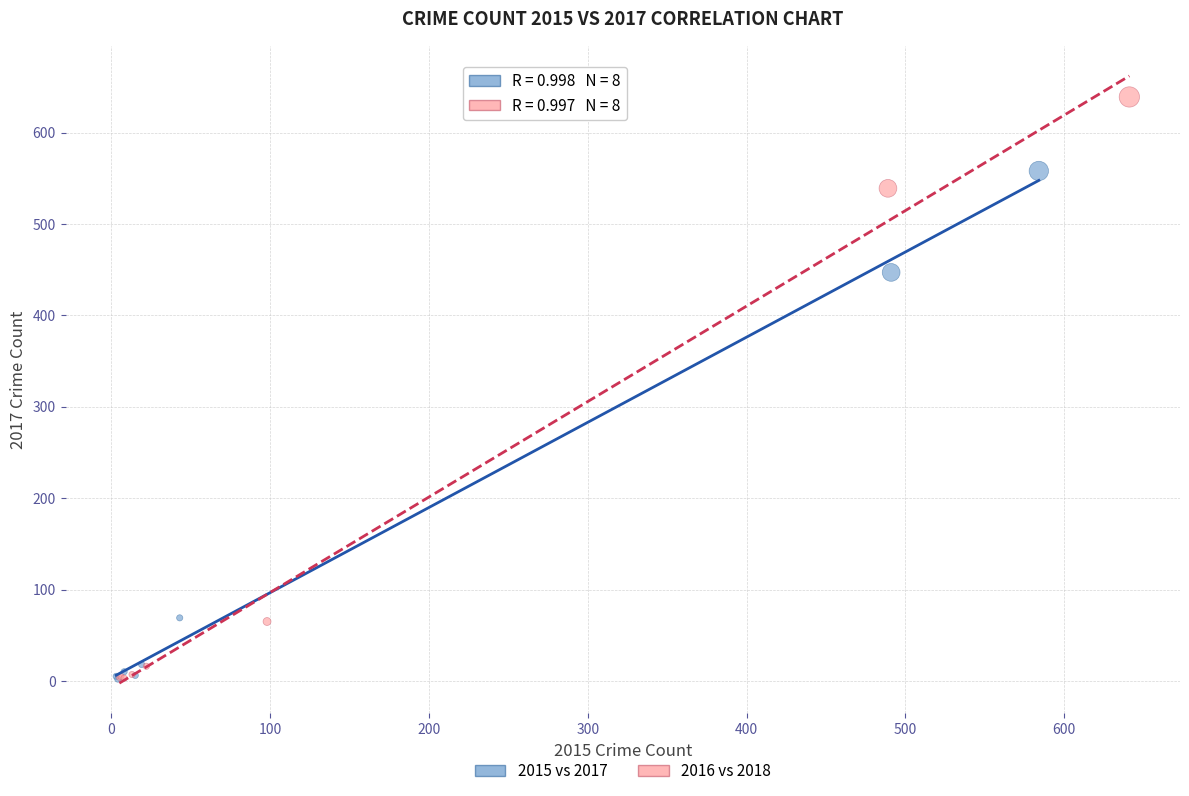

Which series has the largest Y range (max minus min)?

2016 vs 2018